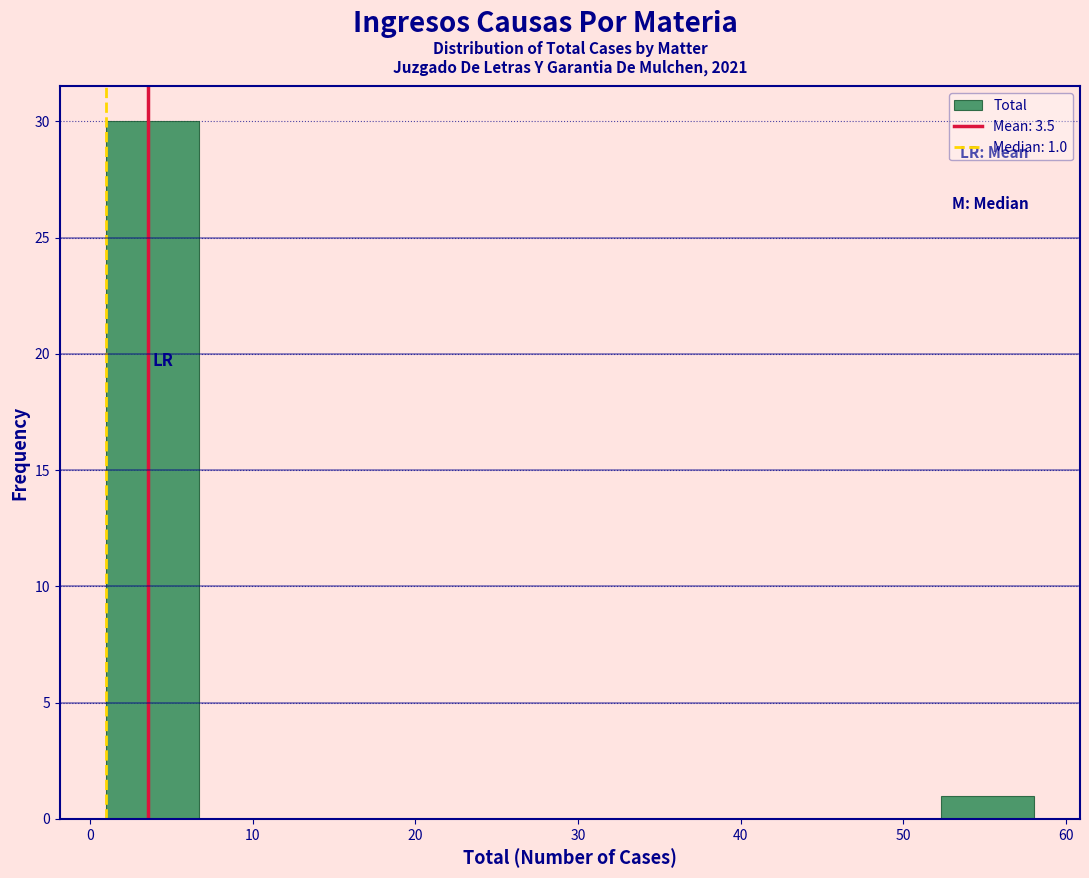

Over which range of the x-axis is the bar tallest?

1.0 to 6.7